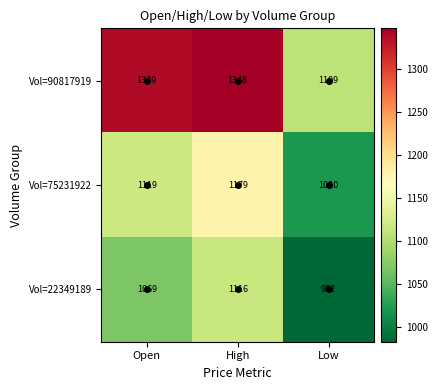

Which series has the largest total across all categories?

Vol=90817919